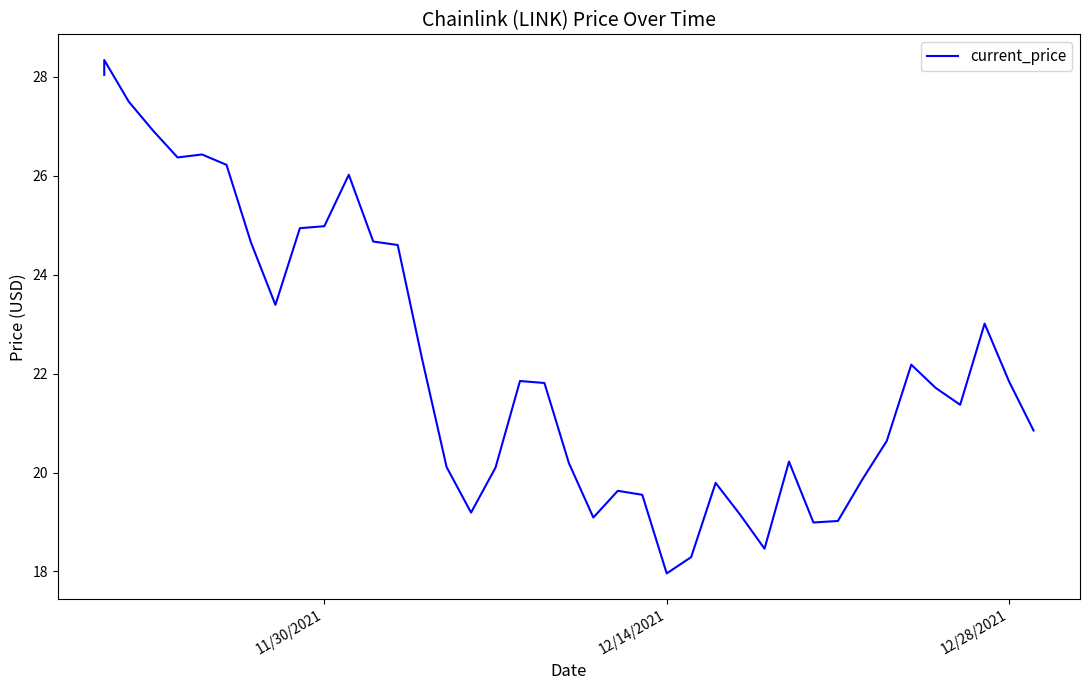

How many interior local valleys (lower than both neighbors) does the data have?

8